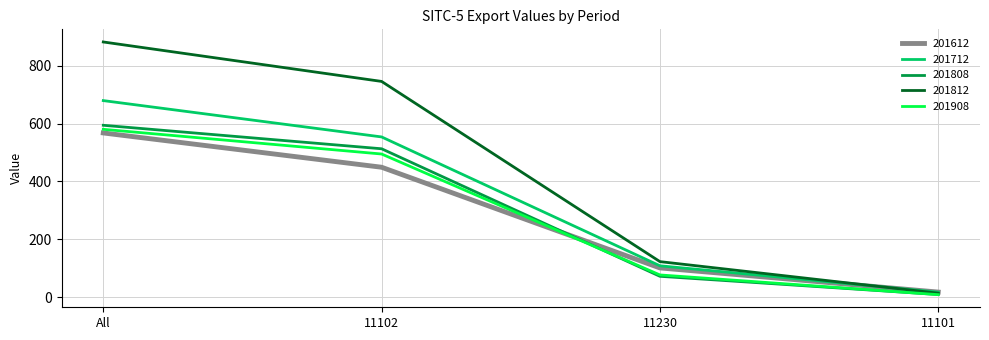

Count the number of data series in this chart.

5